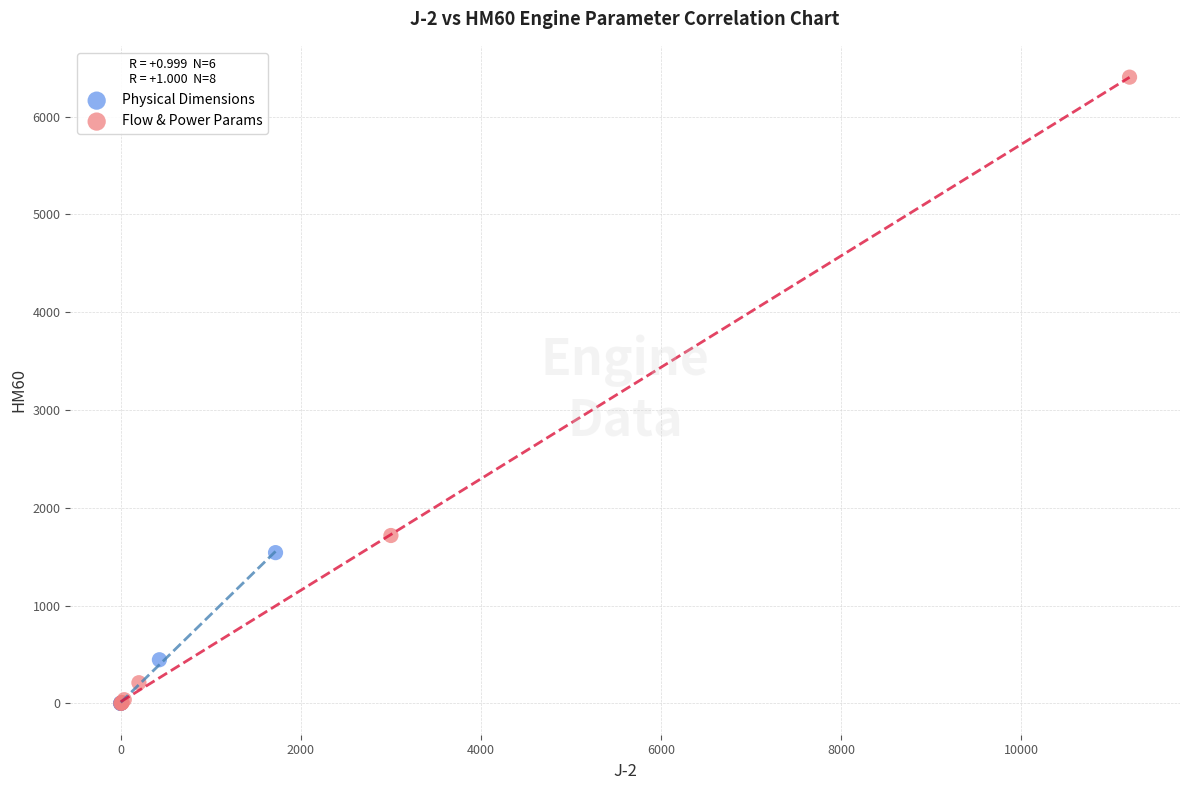

Which series contains the highest Y value?

Flow & Power Params